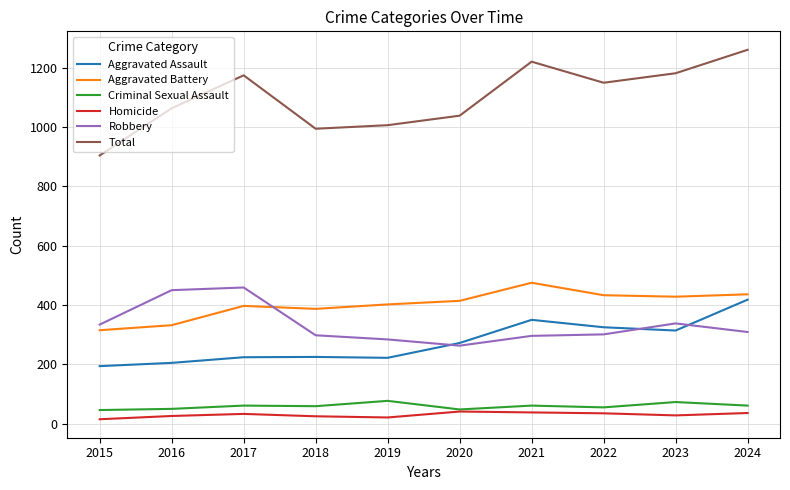

How many distinct data groups are displayed?

6